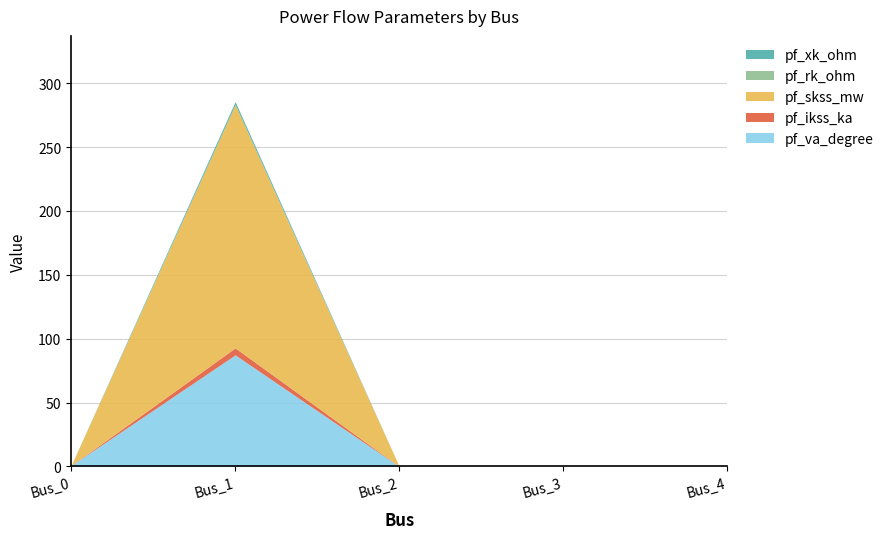

True or false: pf_ikss_ka and pf_rk_ohm cross at least once.

False